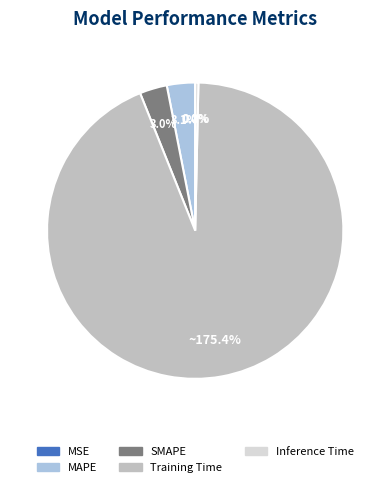

To the nearest percent, what percentage of the pie is Training Time?

94%